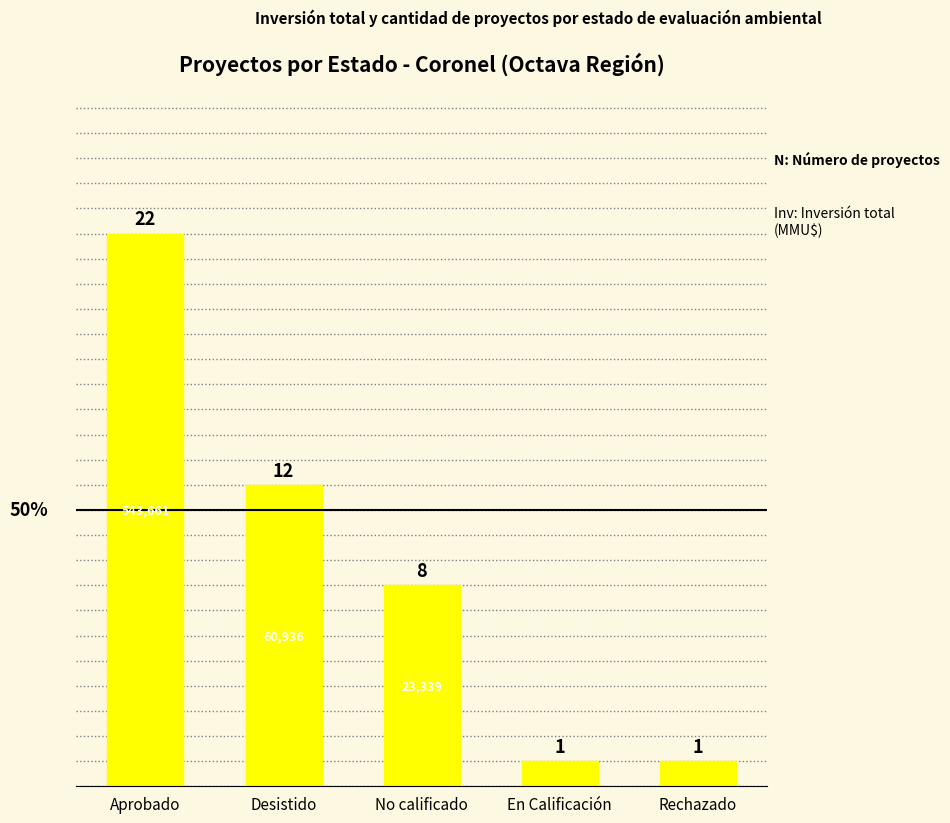

The value at En Calificación is 1. True or false?

True